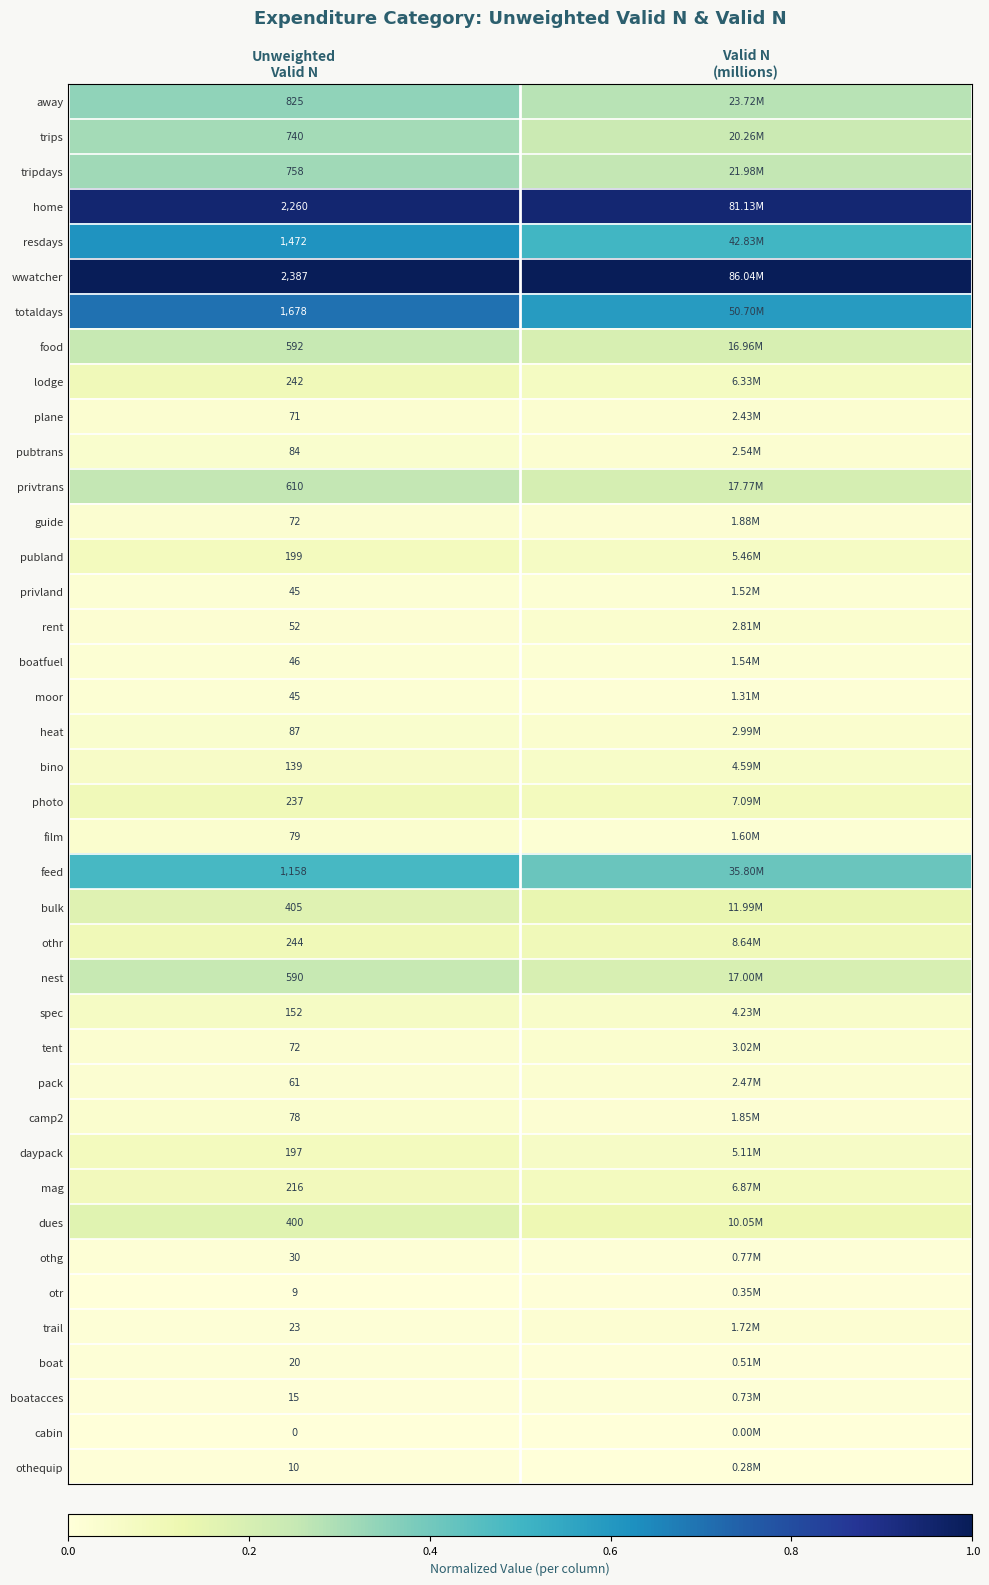

At which category is the sum across all series the highest?

Unweighted
Valid N